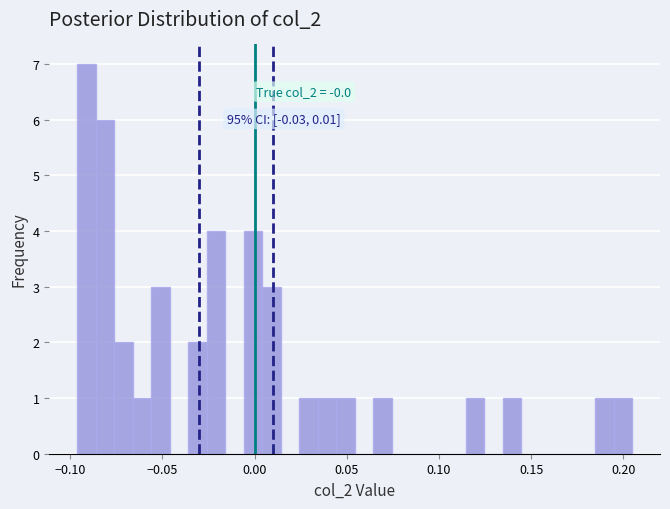

Read against the x-axis, roughly where is the centre of the tallest bar?

-0.090